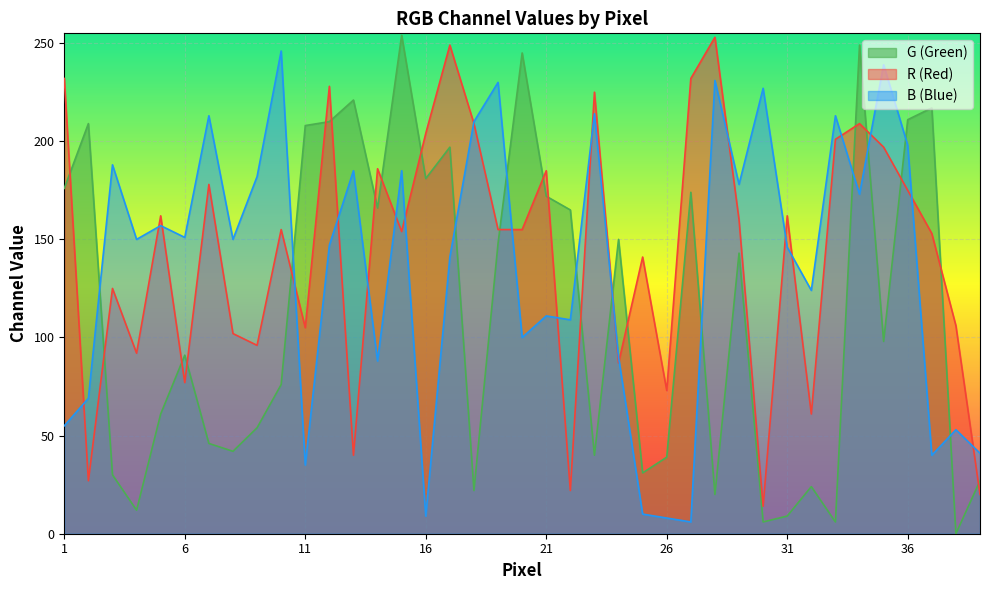

What is the spread (max minus min) of values at 33?

207